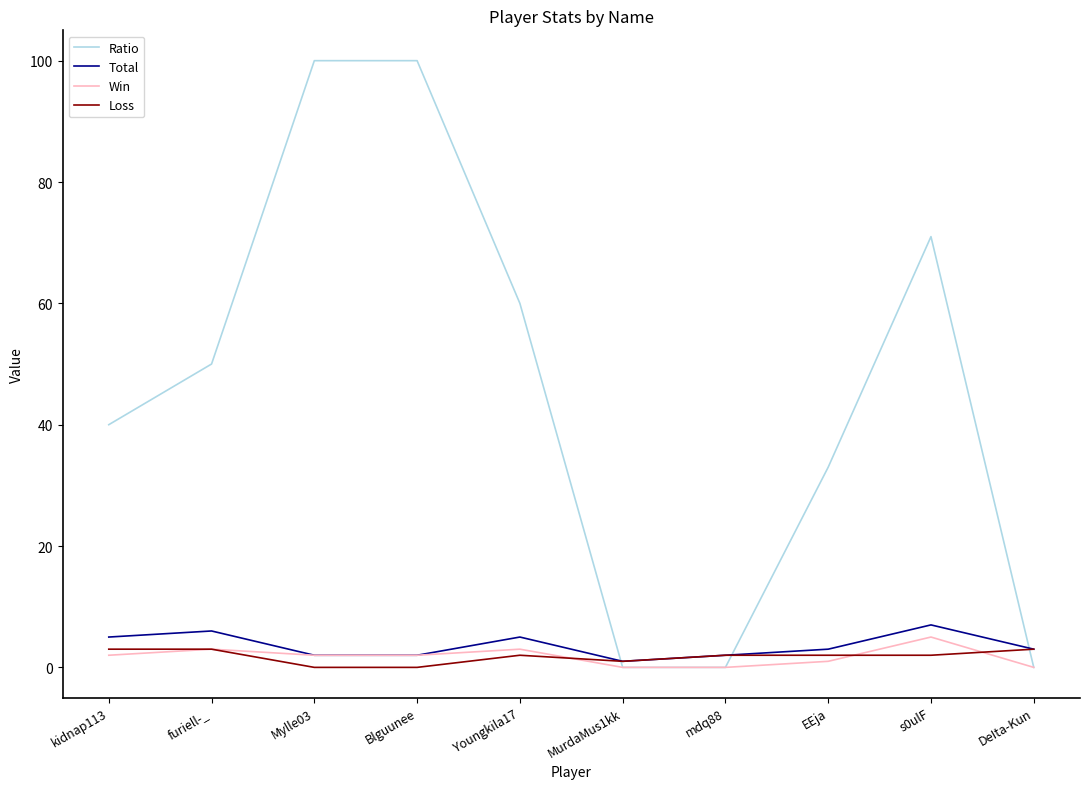

Is this an area chart (filled region under the line)?

No